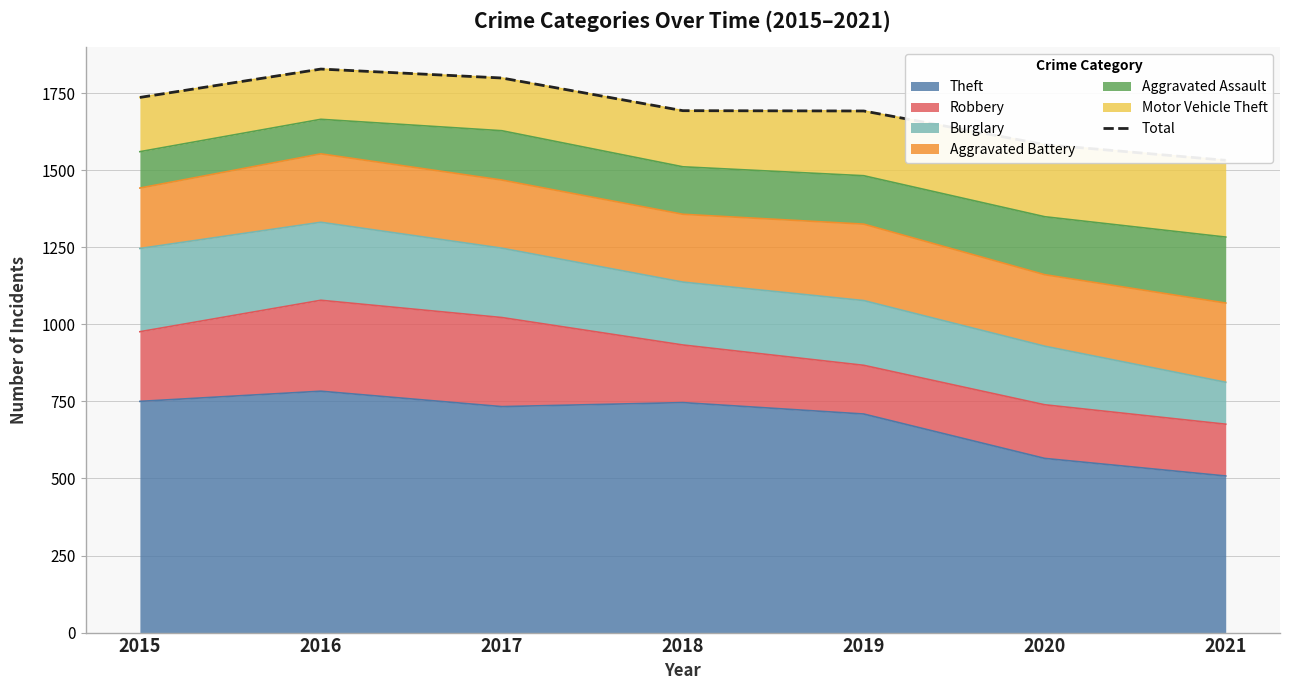

Reading right to left, list all the values displayed in this chart.

1532	1583	1692	1693	1799	1828	1736